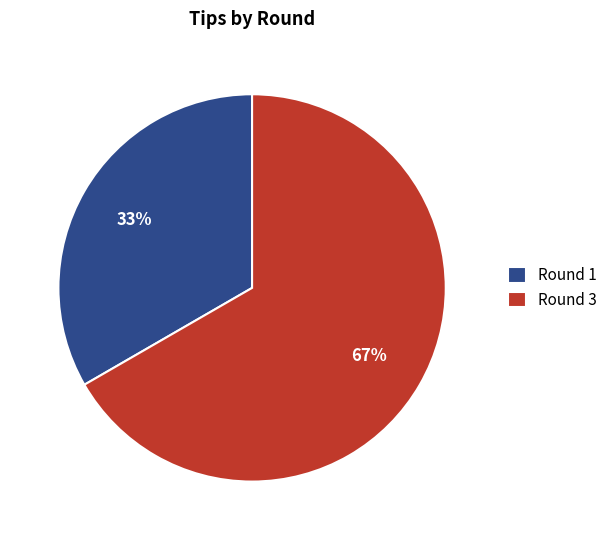

What percentage is the Round 1 slice, to the nearest percent?

33%